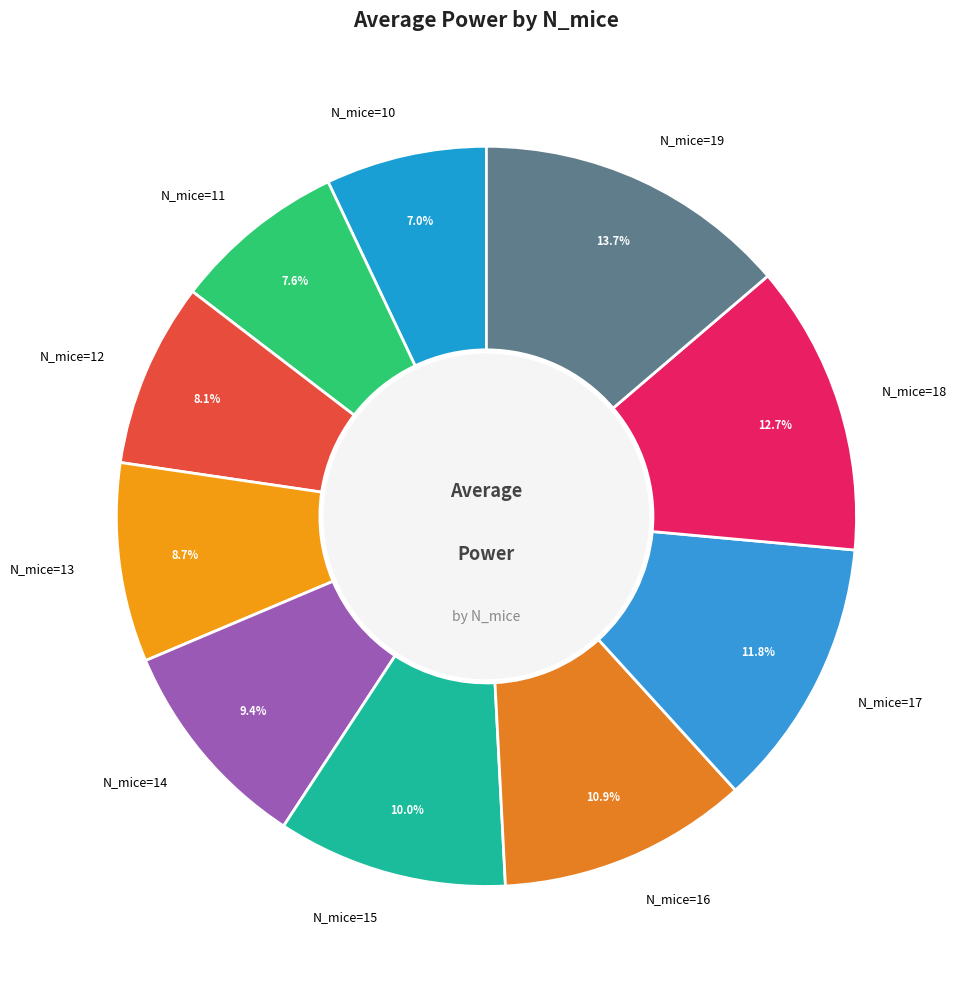

Is N_mice=12 the majority of the pie?

No